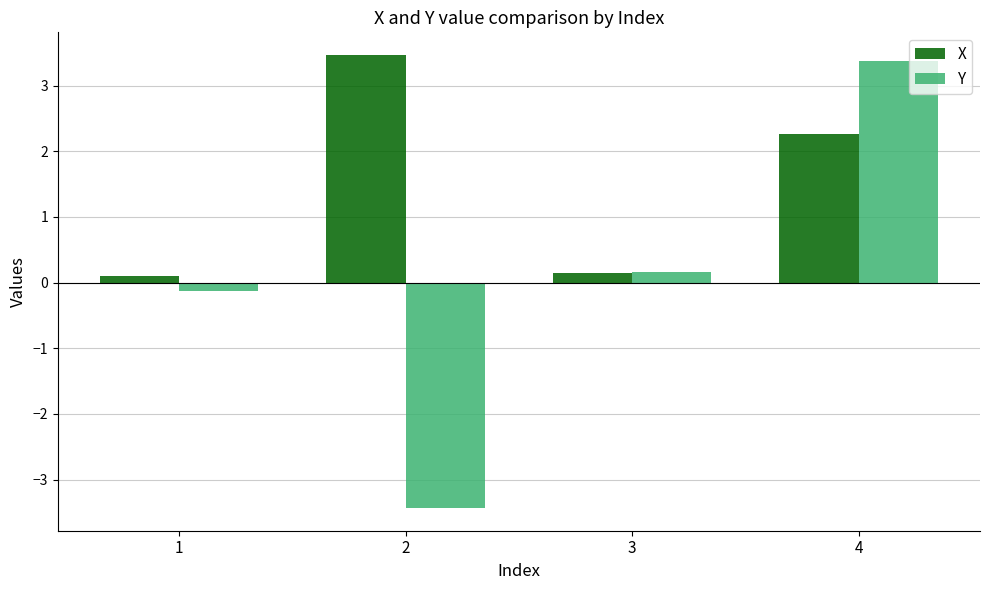

At which category does the chart reach its minimum across all series?

2